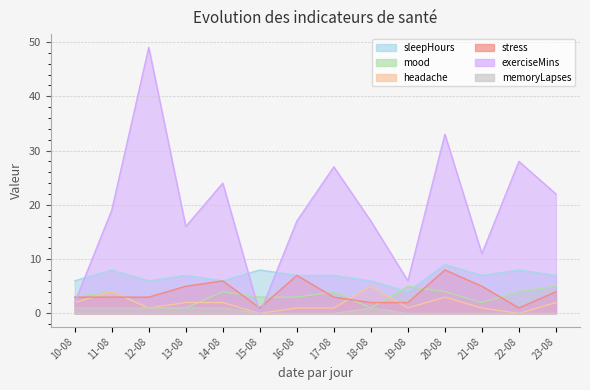

What is the spread (max minus min) of values at 17-08?

27